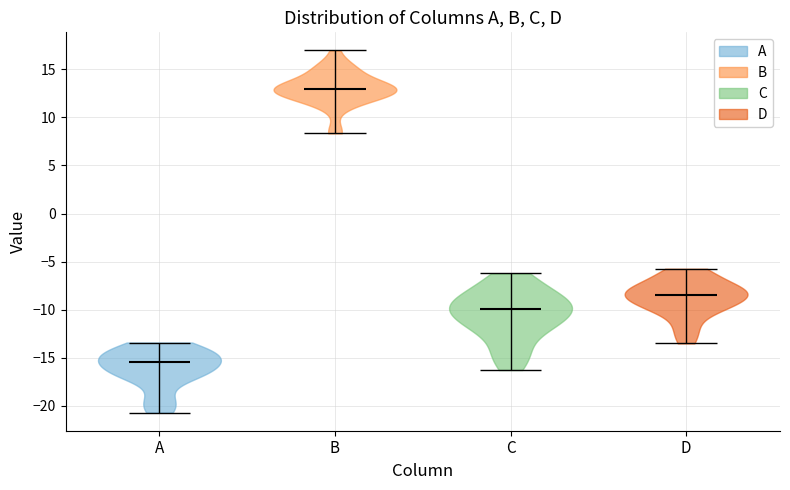

Reading left to right, read every violin against the y-axis: where its median line is, and the lowest and highest points it reaches. The values are not printed on the chart, so give them approximately, as read against the axis.

A: median line -15.5, lowest point -20.5, highest point -13.5
B: median line 13.0, lowest point 8.5, highest point 17.0
C: median line -10.0, lowest point -16.5, highest point -6.0
D: median line -8.5, lowest point -13.5, highest point -5.5